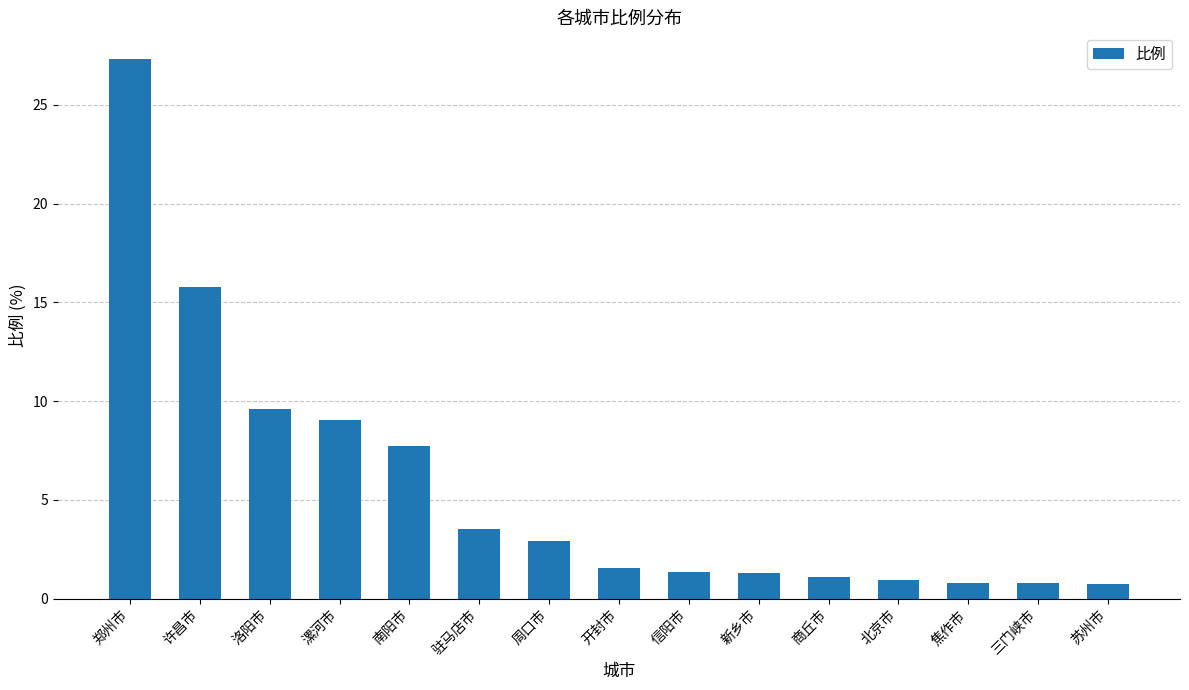

Does the chart contain any negative values?

No